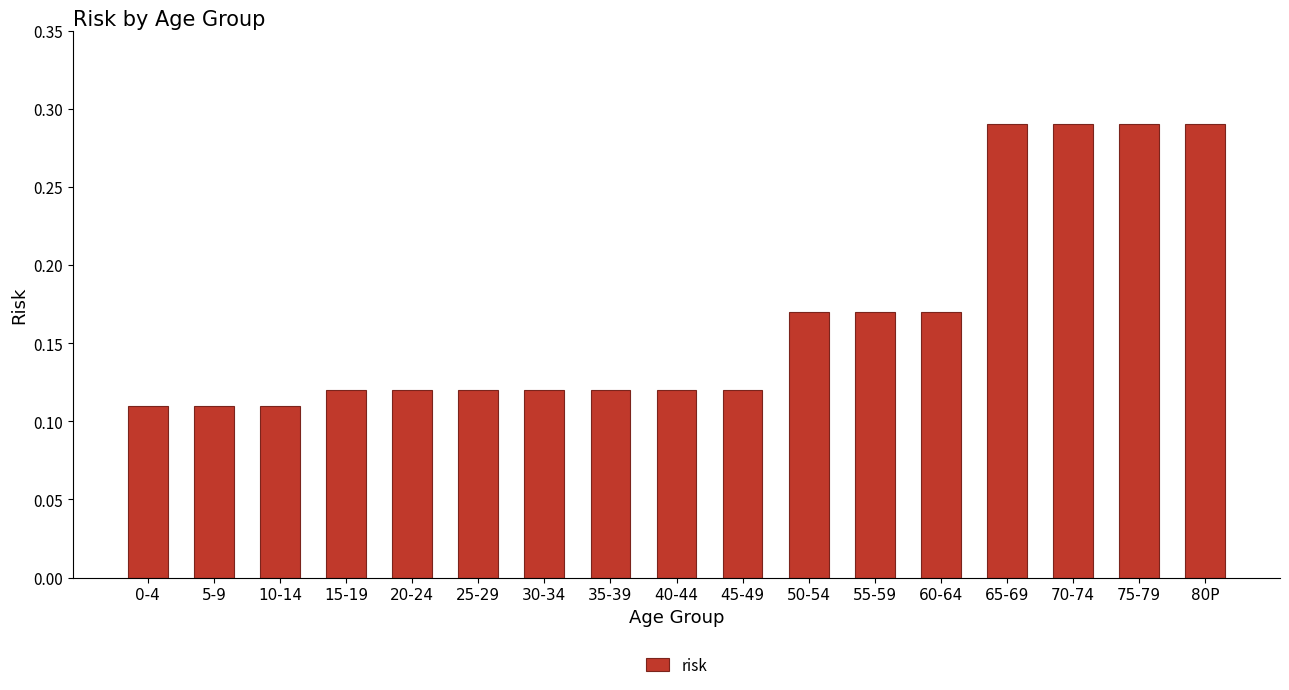

True or false: the data shows 0.1 at 75-79.

False